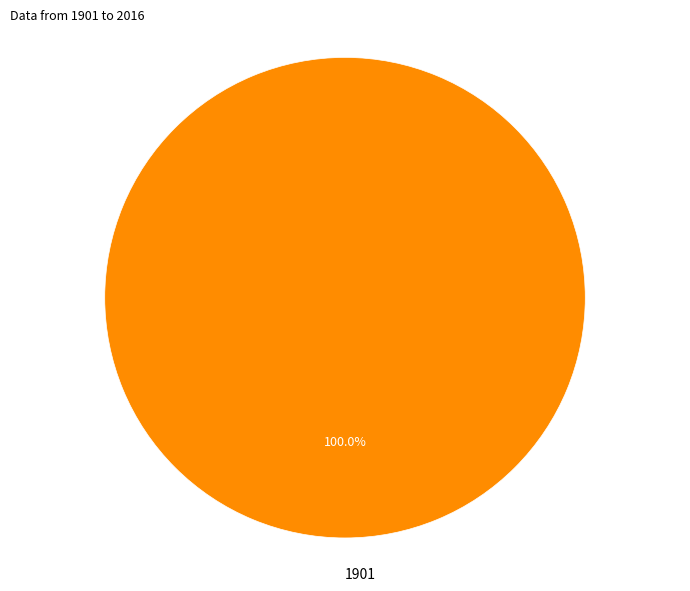

How many slices are in this pie chart?

1